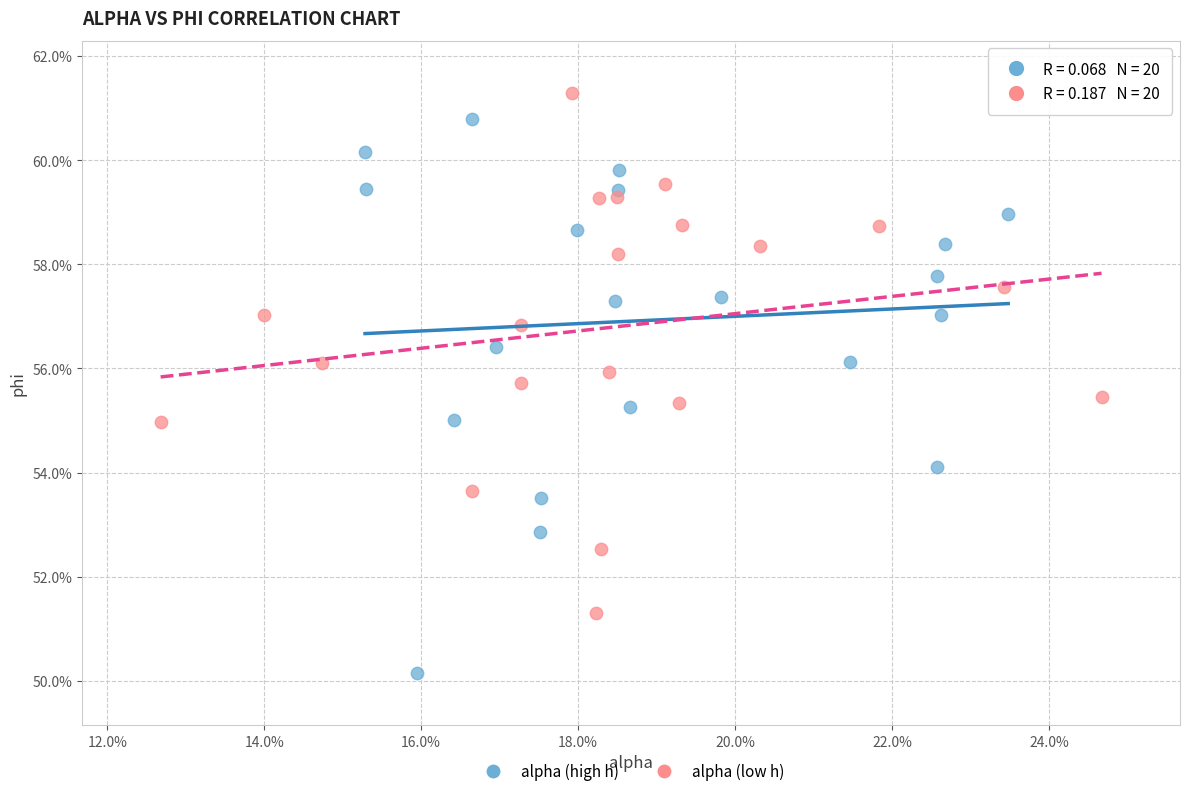

Which series contains the highest Y value?

alpha (low h)